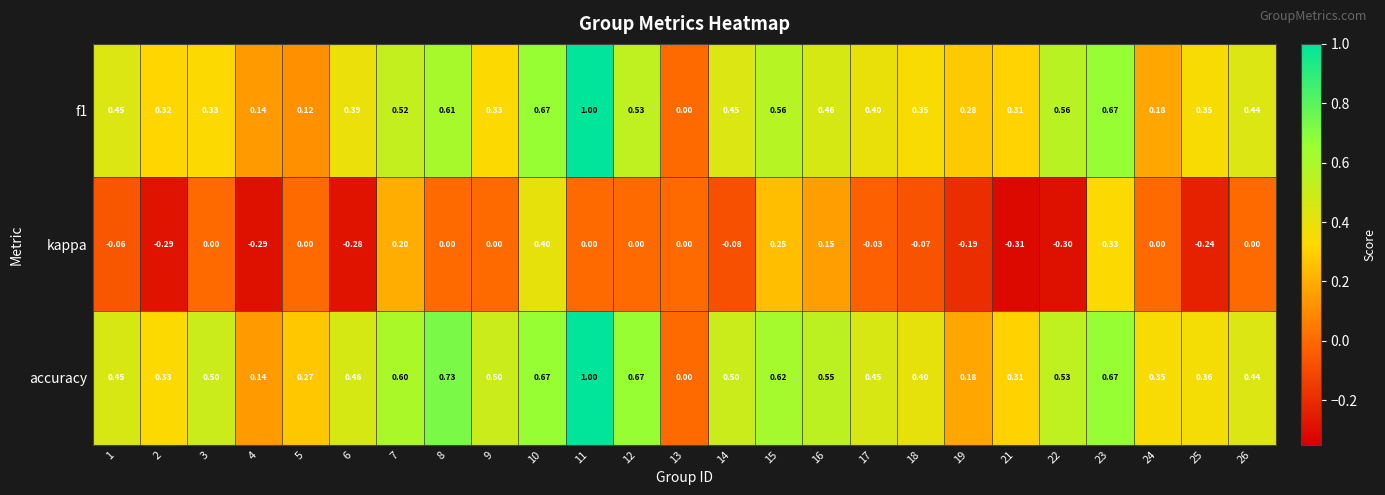

Is the value of kappa at 21 greater than the value of f1 at 13?

No